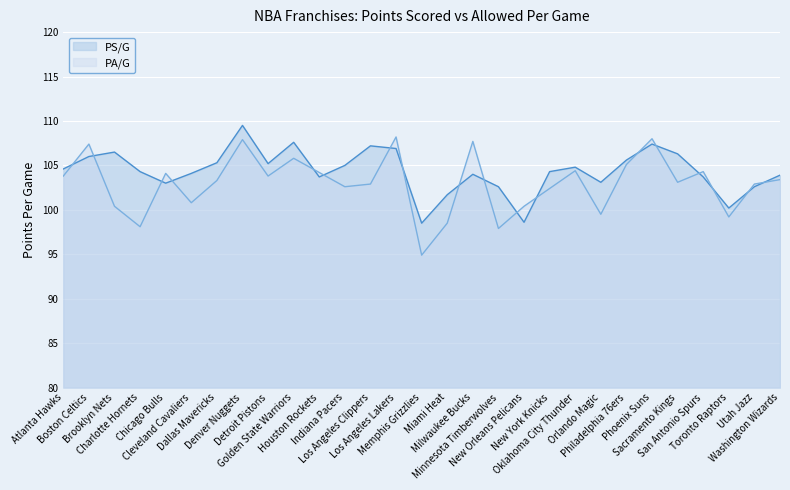

Rank the series at Cleveland Cavaliers from highest to lowest value.

PS/G, PA/G